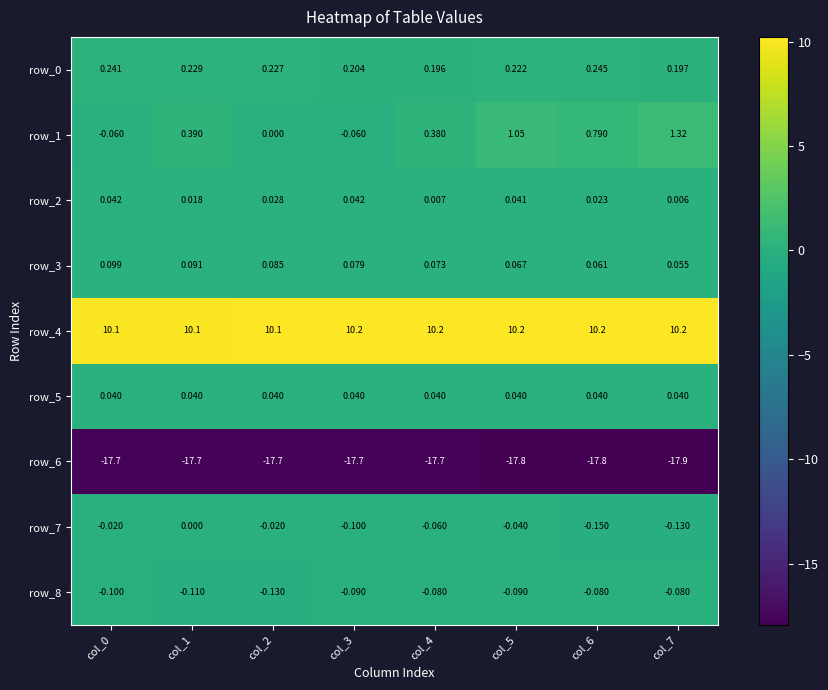

Which category has the lowest value across all series?

col_7